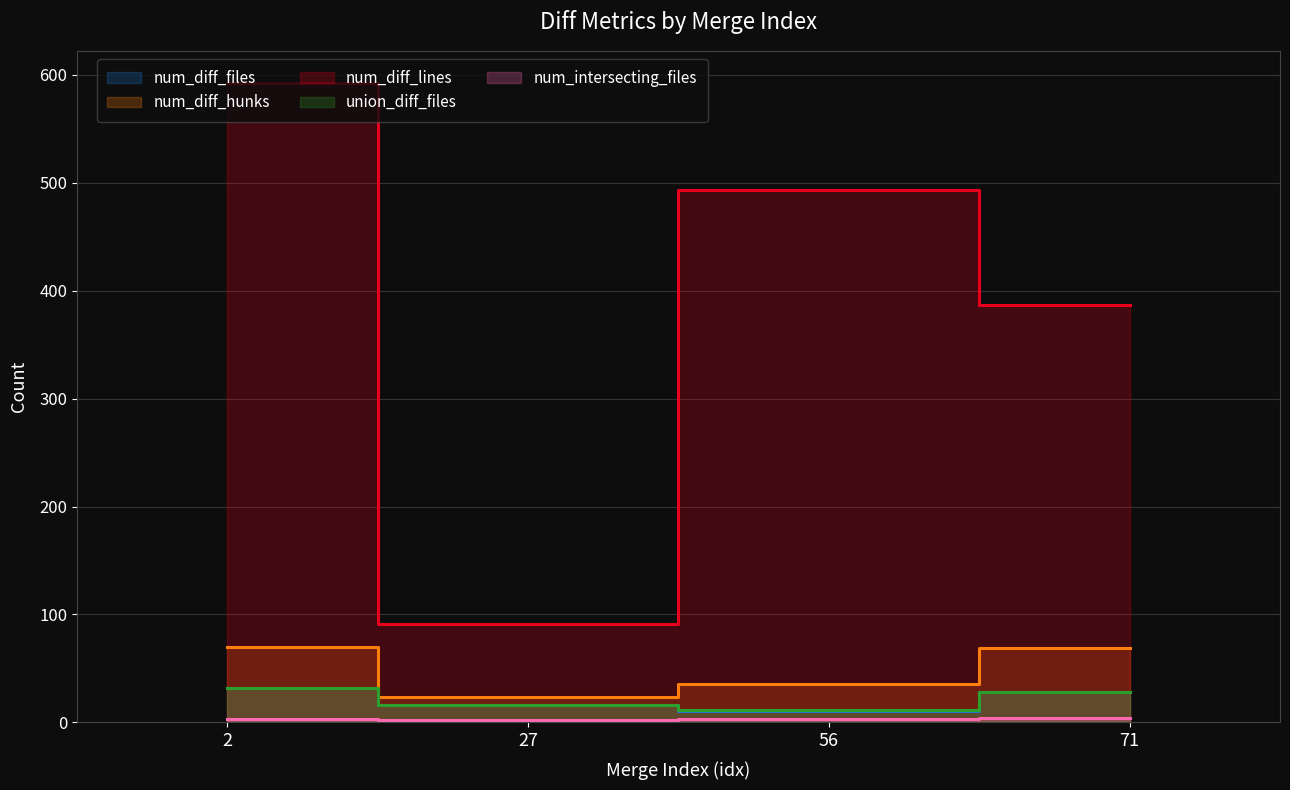

In num_intersecting_files, how many points are lower than both neighbors (excluding endpoints)?

1